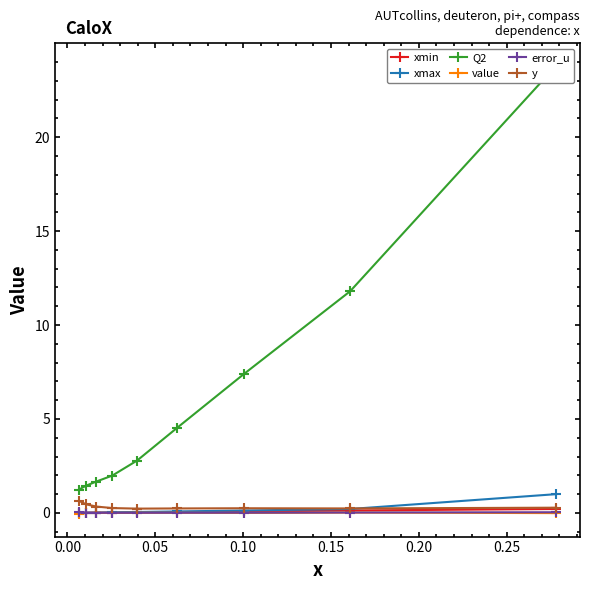

True or false: Q2 and value cross at least once.

False